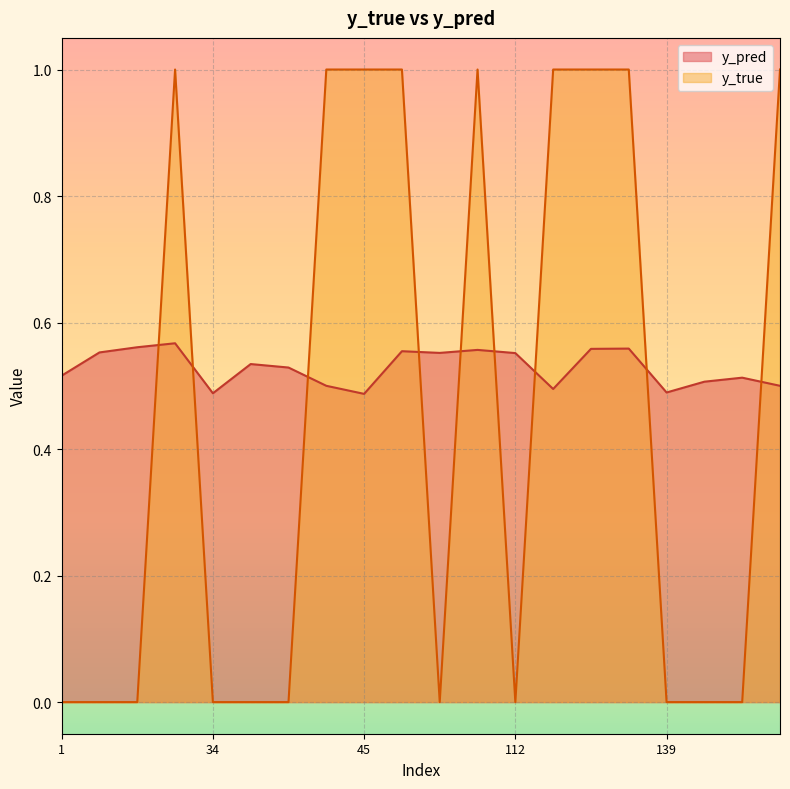

Which category has the highest value in the y_pred series?

23